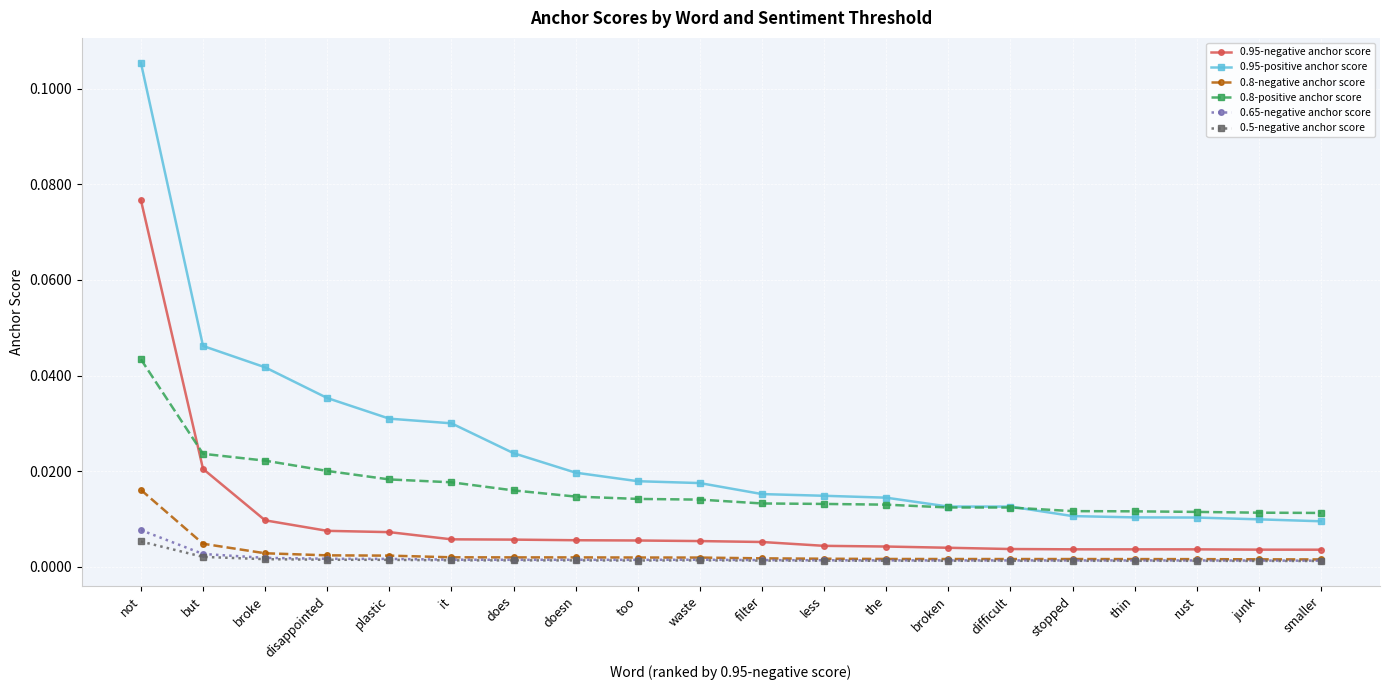

What is the label of the 5th point from the right?

stopped